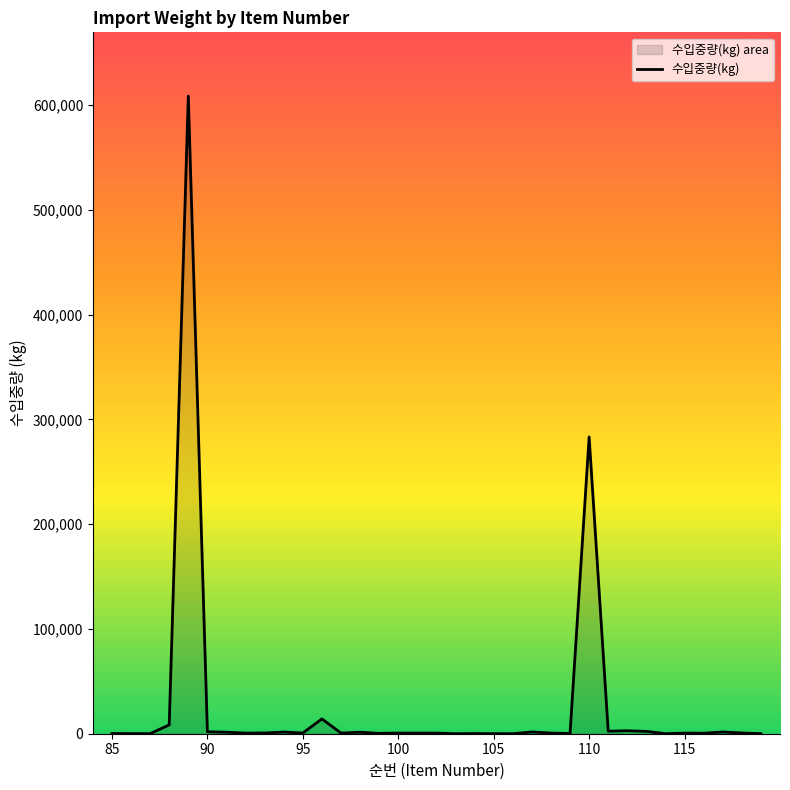

Where is the first local minimum?

87